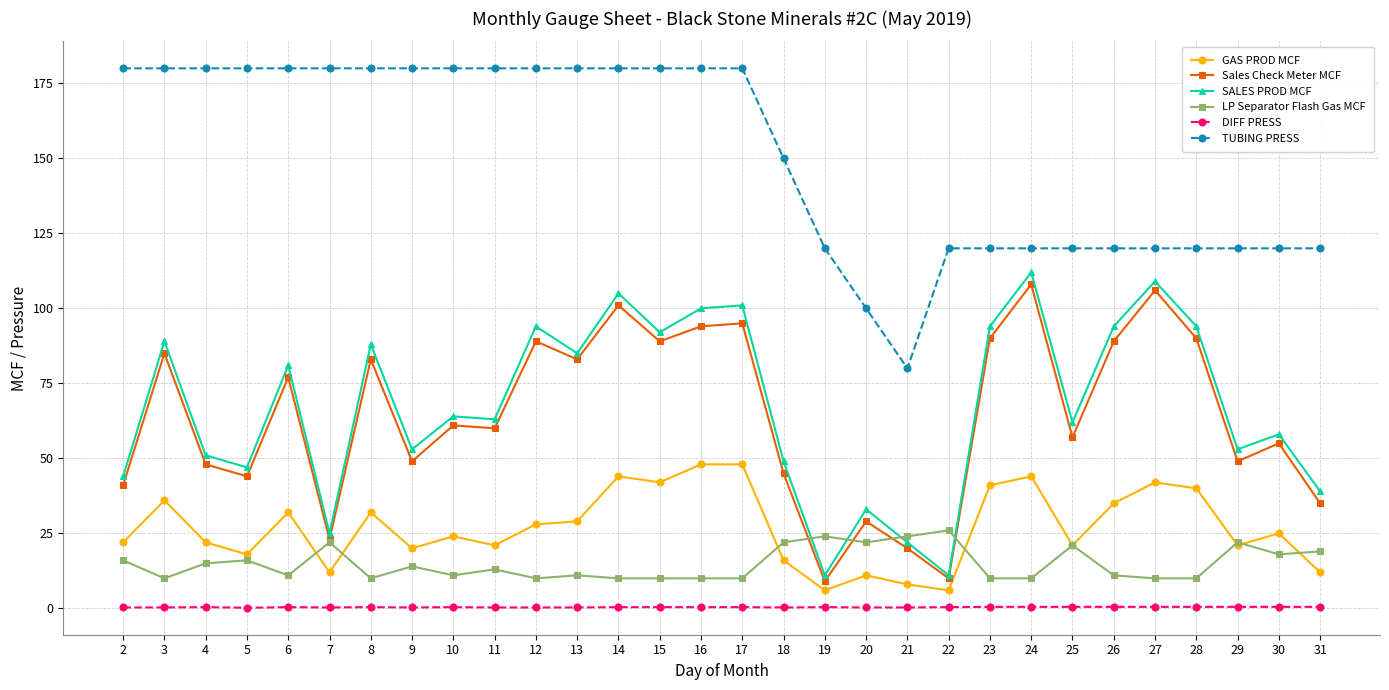

What is the value of the SALES PROD MCF point at the 26th from the left?

109.0